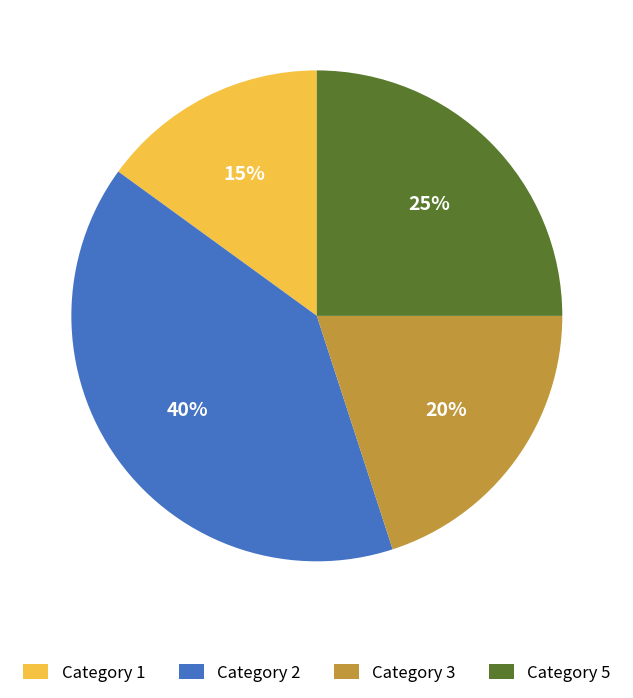

To the nearest percent, what is the combined percentage of Category 5 and Category 2?

65%